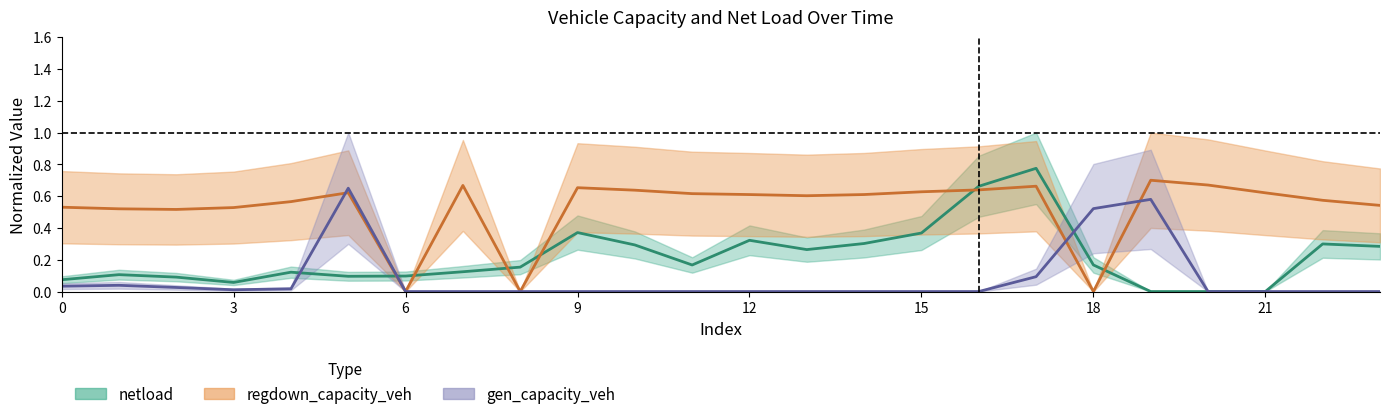

Where is regdown_capacity_veh nearest to the value 0?

6